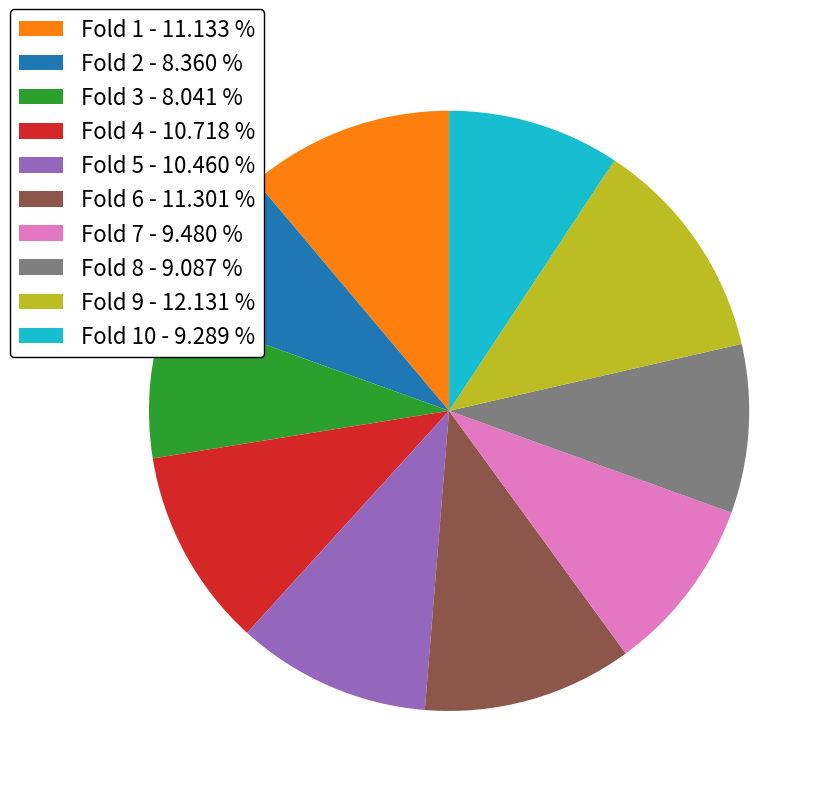

Which category has the biggest portion of the pie?

Fold 9 - 12.131 %